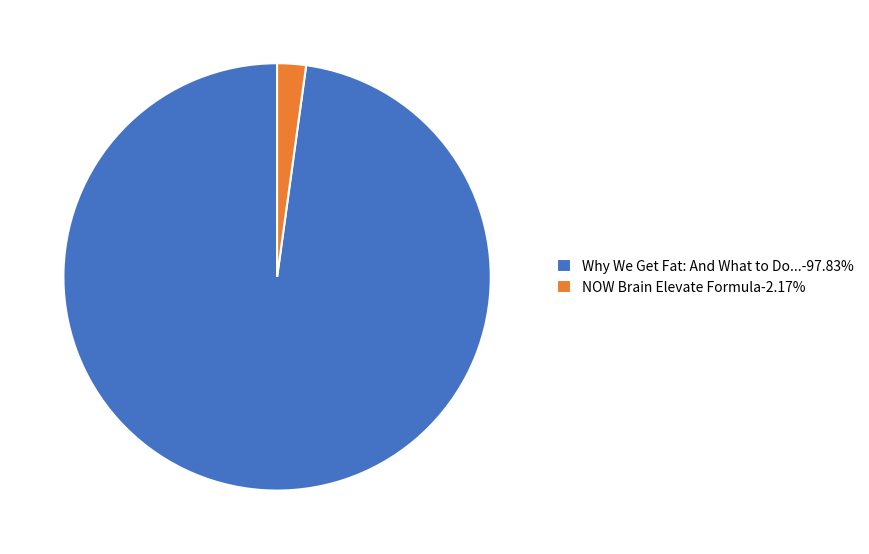

Does Why We Get Fat: And What to Do...-97.83% account for over 50% of the chart?

Yes